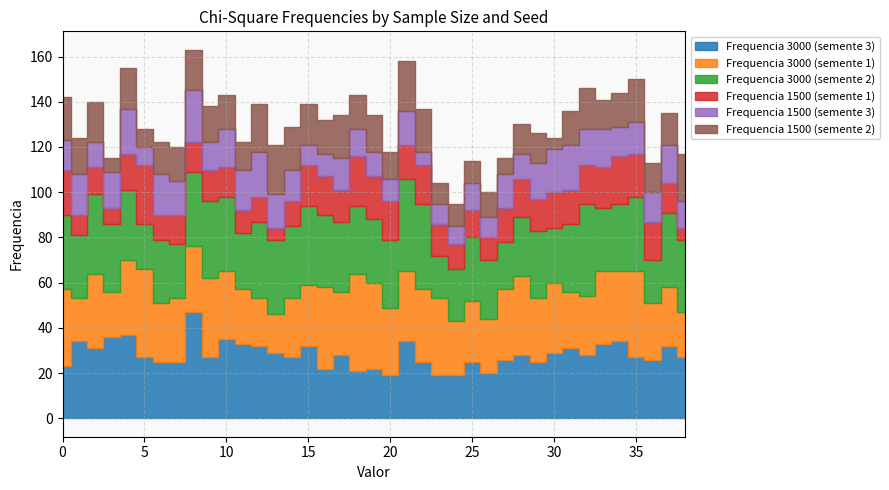

How many data points in Frequencia 3000 (semente 1) are less than 29?

19